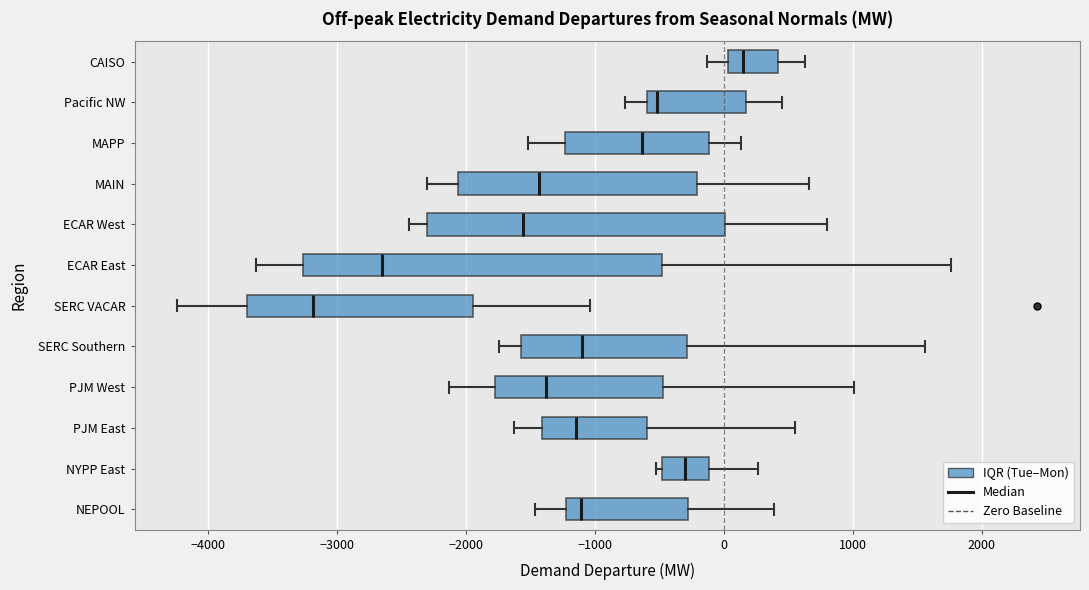

Which box's median line is the furthest to the left?

SERC VACAR